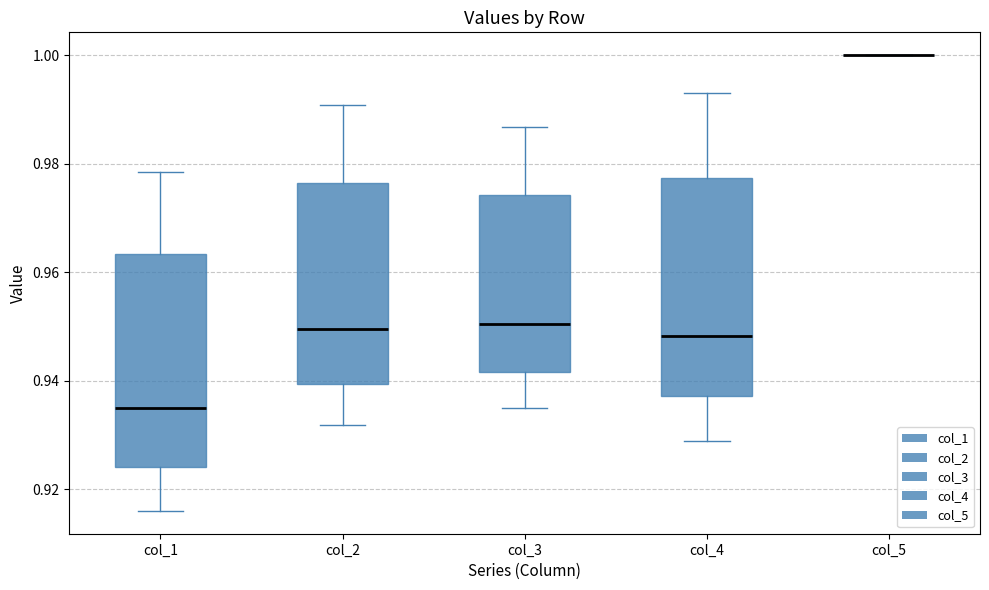

Reading left to right, transcribe this box plot: for each box, give where its median line is, the range the box spans, and where its two whiskers end, as read against the y-axis. The values are not printed on the chart, so give them approximately, as read against the axis.

col_1: median 0.934, box 0.924 to 0.964, whiskers 0.916 to 0.978
col_2: median 0.950, box 0.940 to 0.976, whiskers 0.932 to 0.990
col_3: median 0.950, box 0.942 to 0.974, whiskers 0.934 to 0.986
col_4: median 0.948, box 0.938 to 0.978, whiskers 0.928 to 0.994
col_5: box collapsed to a line at 1.000, whiskers 1.000 to 1.000